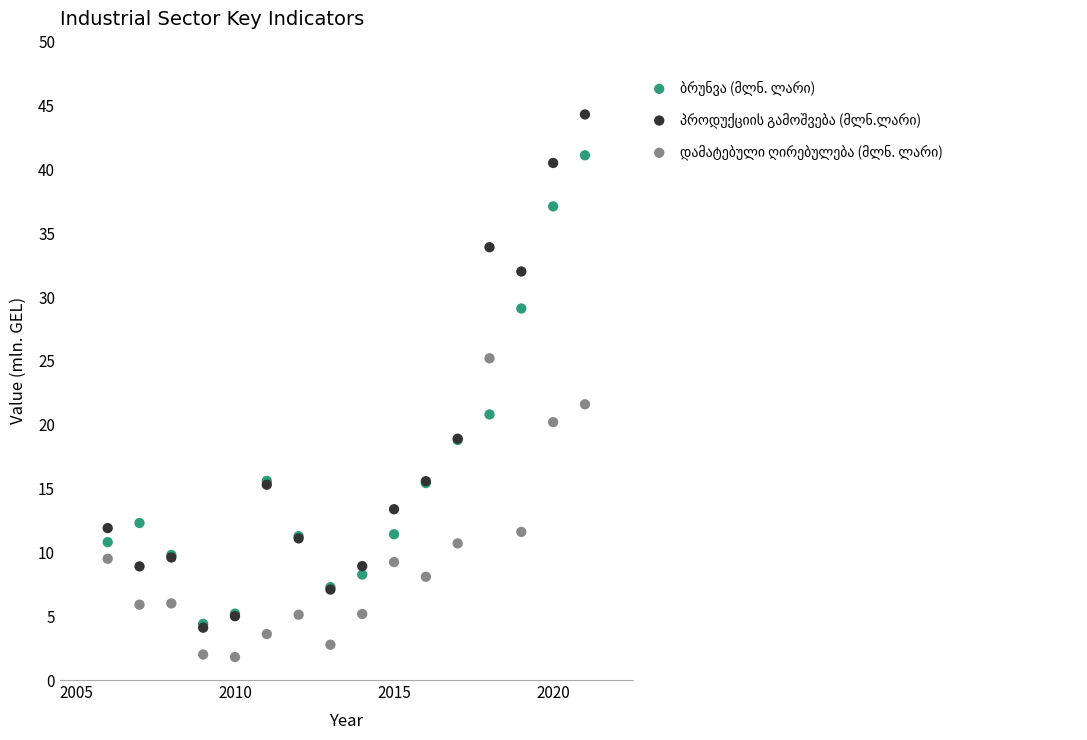

Across all series, what Y value is closest to 23?

21.6